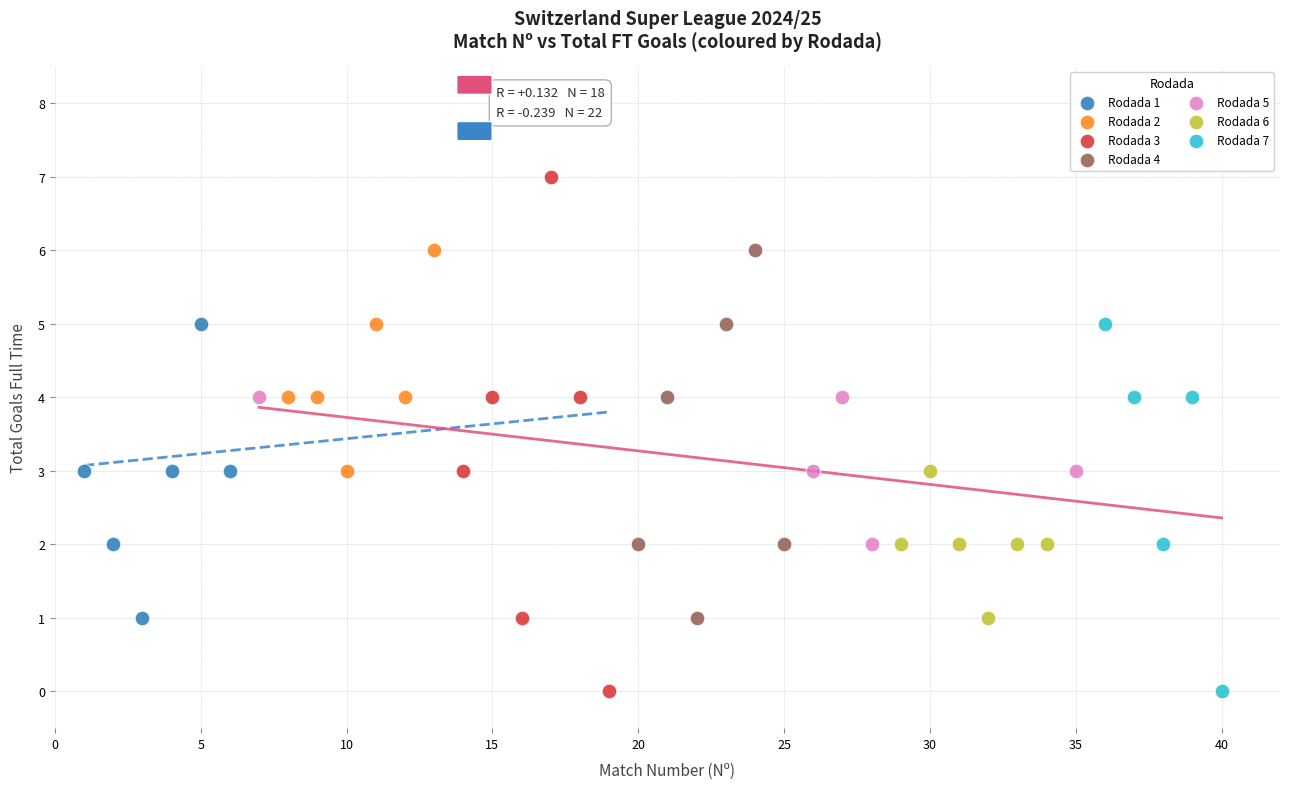

What are all the series names shown in the legend?

Rodada 1, Rodada 2, Rodada 3, Rodada 4, Rodada 5, Rodada 6, Rodada 7